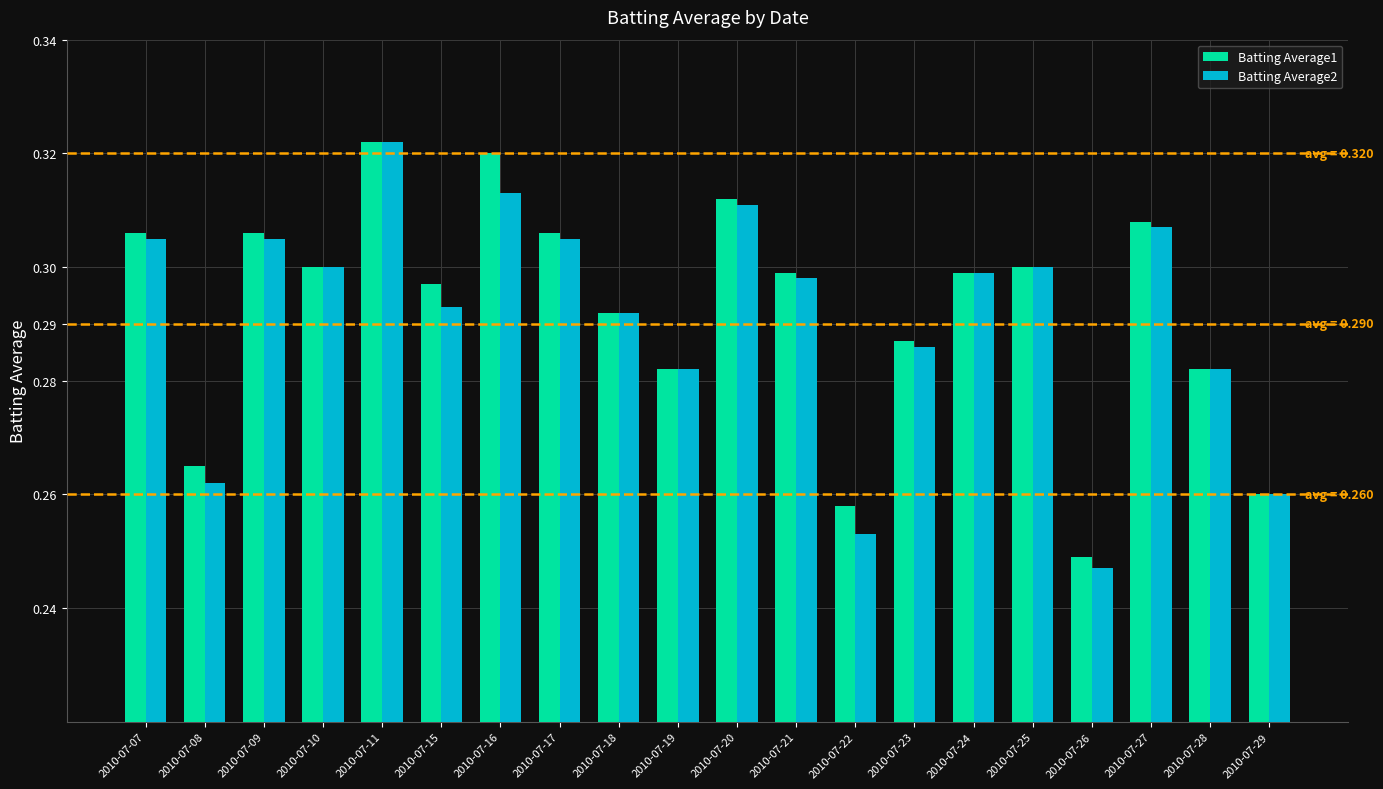

Is it true that Batting Average1 equals 0.4 at 2010-07-25?

False